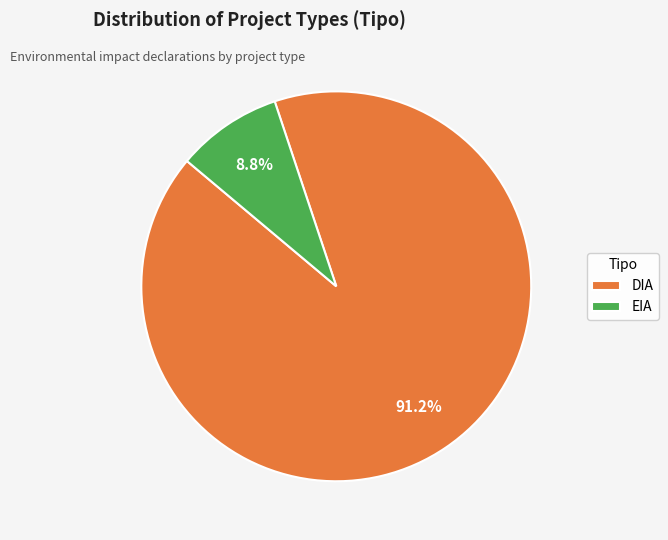

The DIA slice represents 97% of the pie. True or false?

False